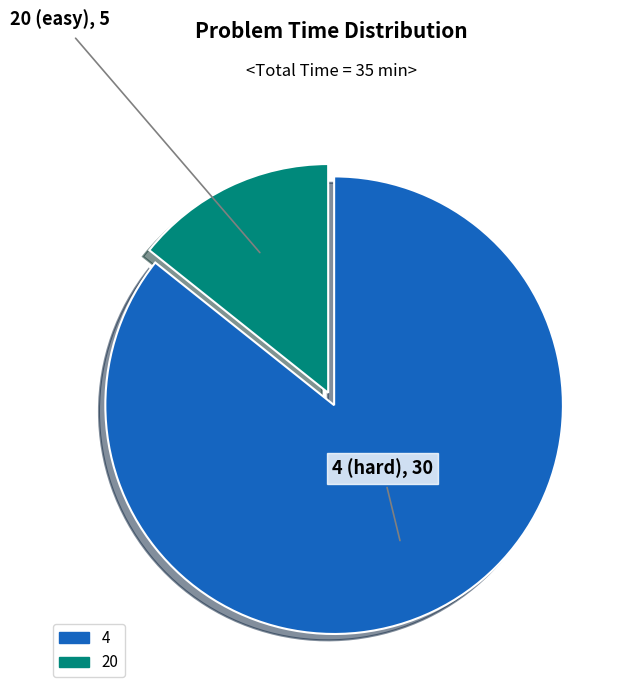

Approximately how many times larger is the value at 4 compared to 20?

6.0